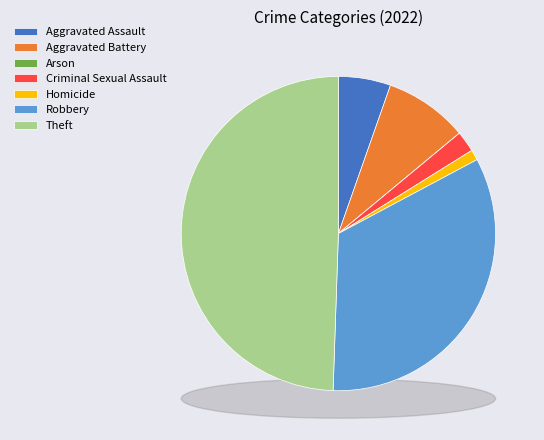

Rank the categories by value from lowest to highest.

Arson, Homicide, Criminal Sexual Assault, Aggravated Assault, Aggravated Battery, Robbery, Theft